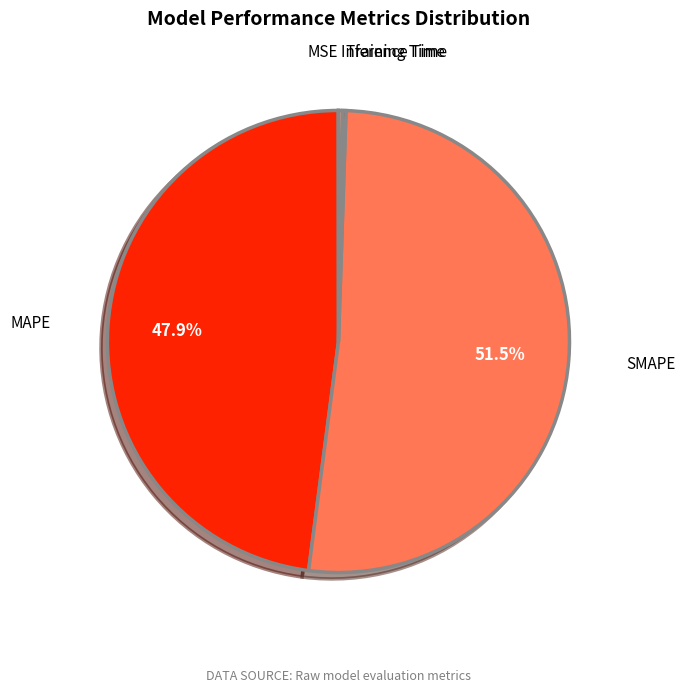

Which slice represents more than half of the pie?

SMAPE